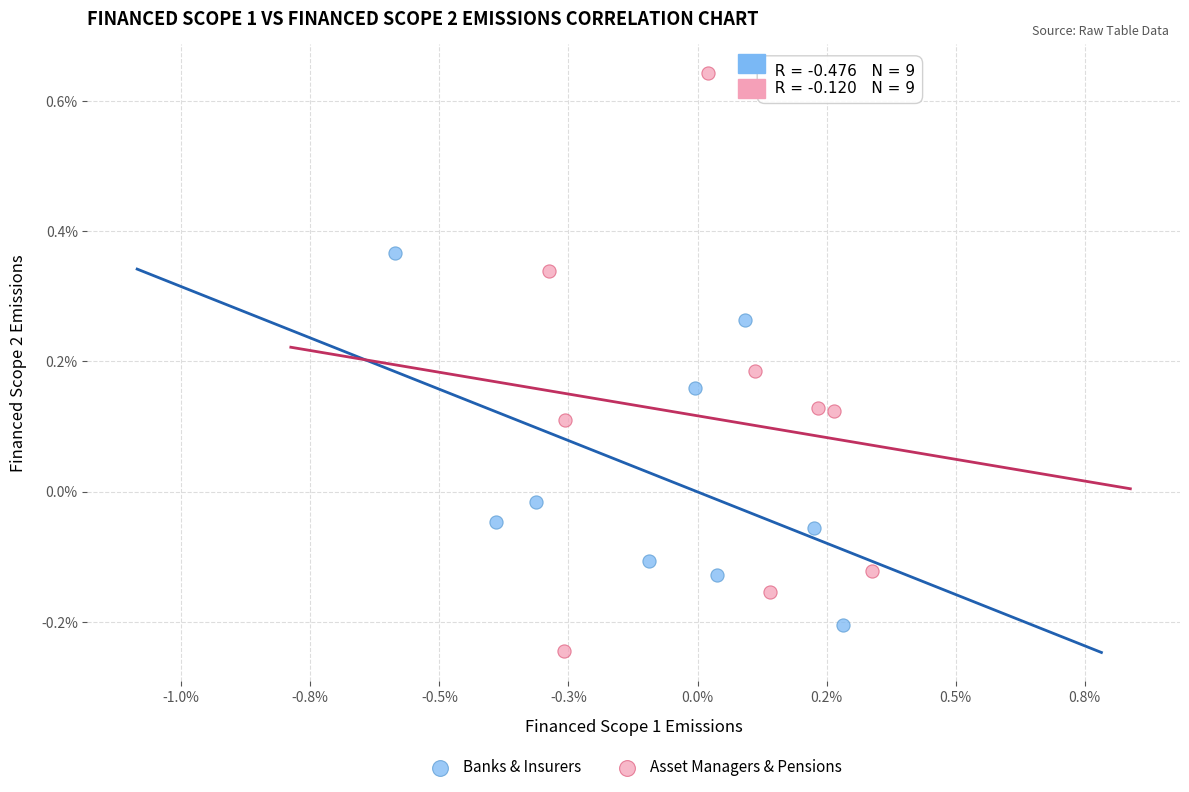

What are all the series names shown in the legend?

Banks & Insurers, Asset Managers & Pensions